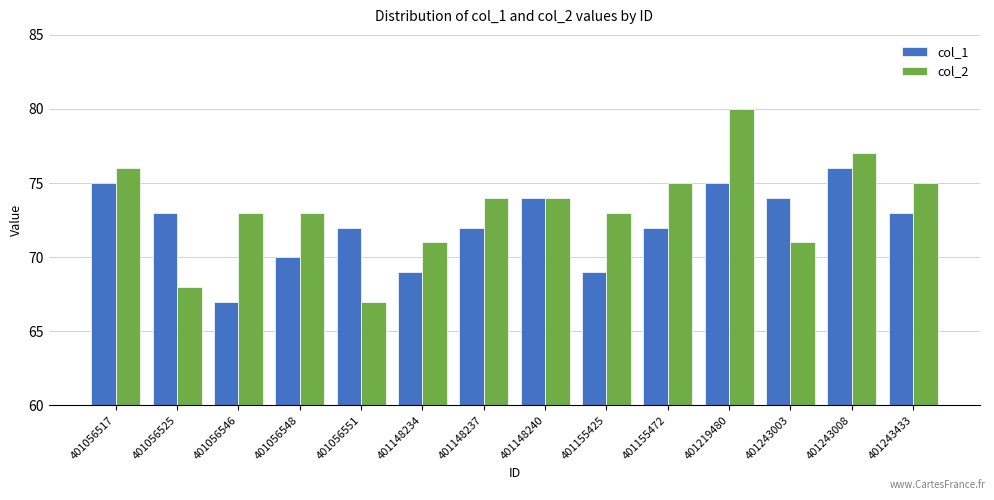

Count the number of categories in the chart.

14